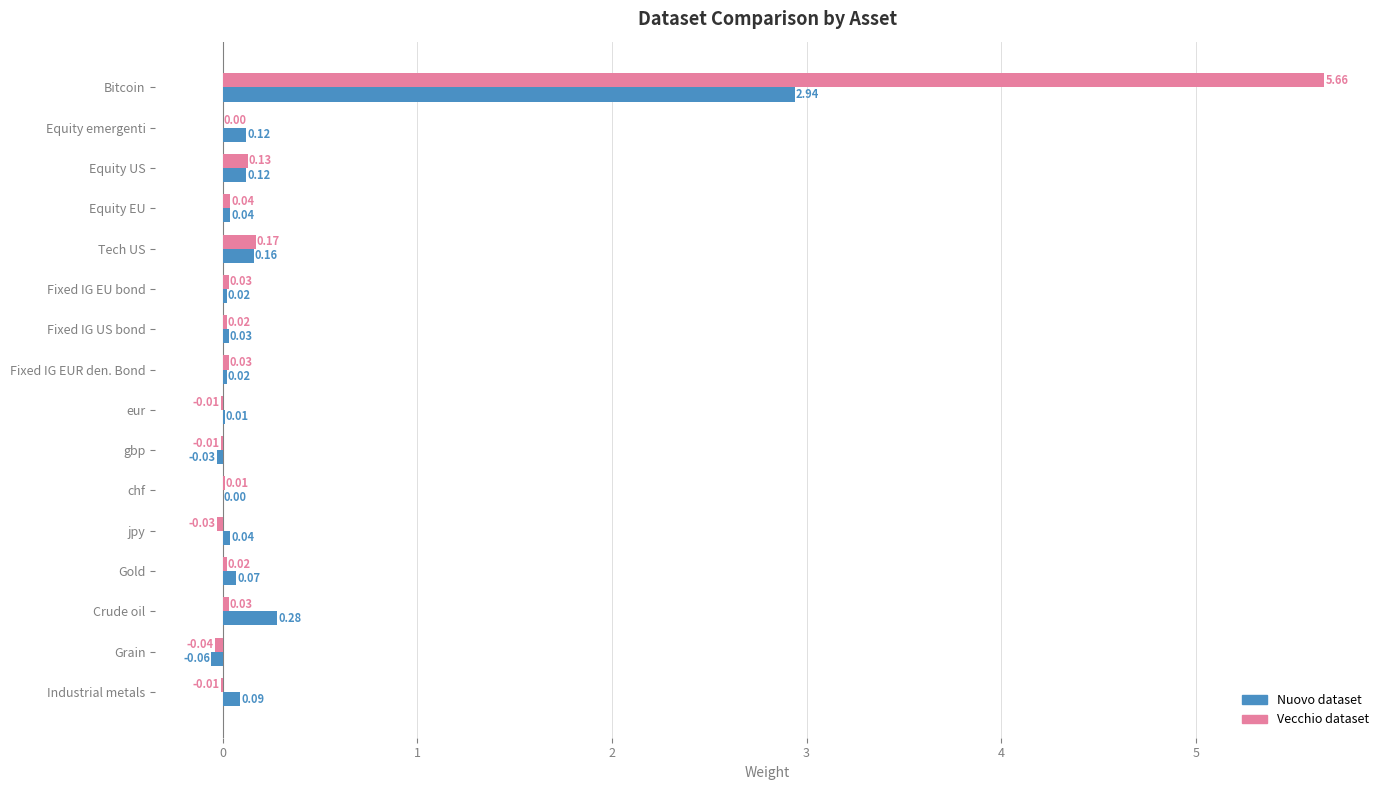

How many data points does each series have?

16